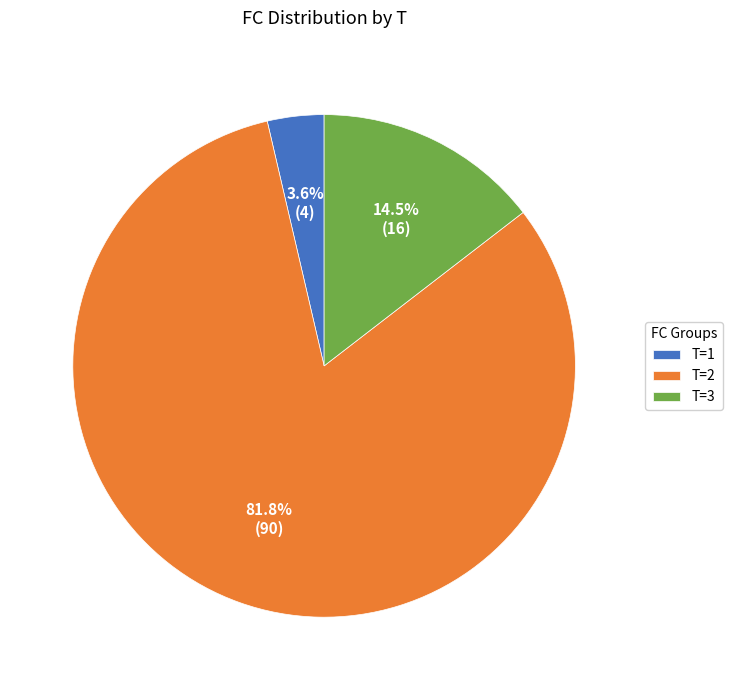

Is the sum of T=3 and T=2 greater than half?

Yes